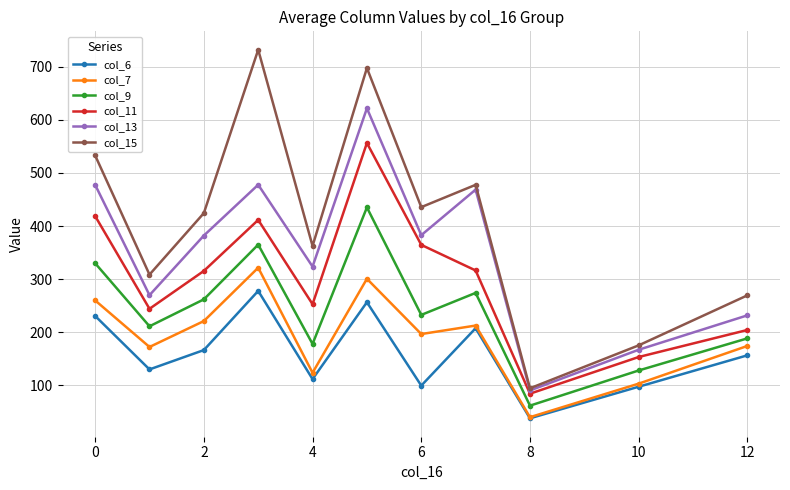

How many values in the col_13 series are below 381?

5